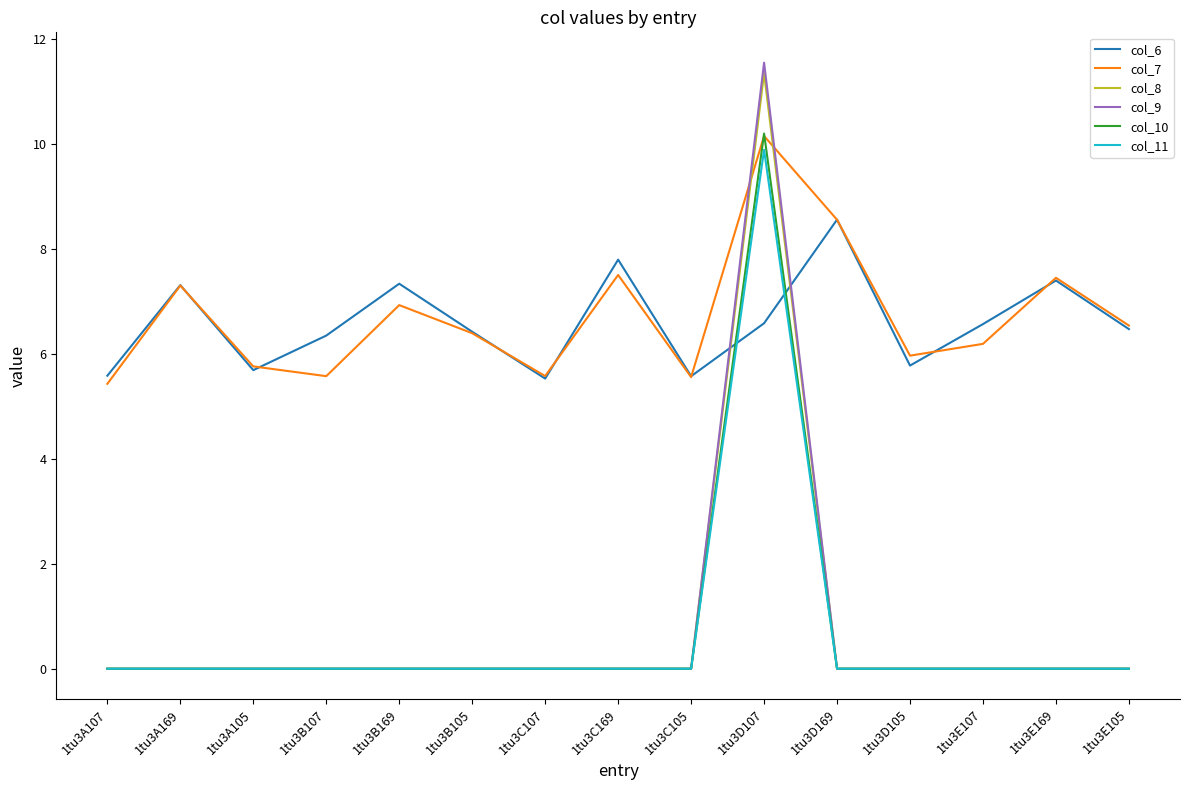

True or false: col_9 has a value of 0.0 at 1tu3B105.

True